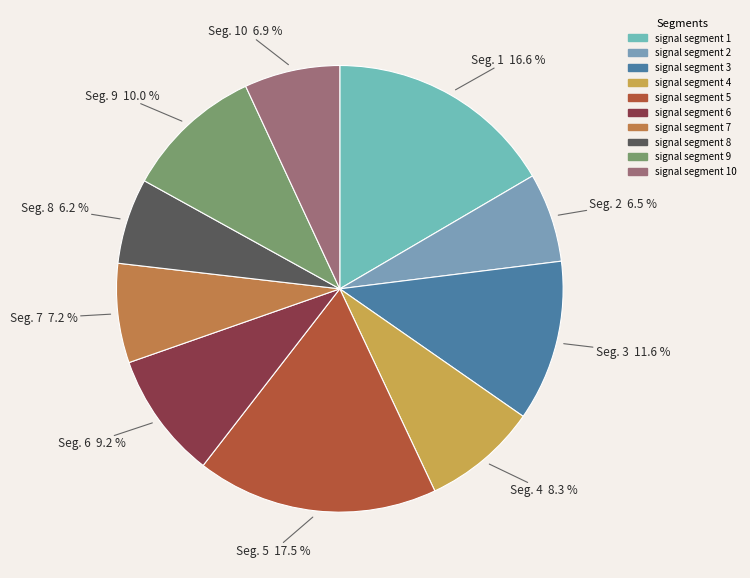

To the nearest percent, what is the combined percentage of signal segment 1 and signal segment 10?

23%